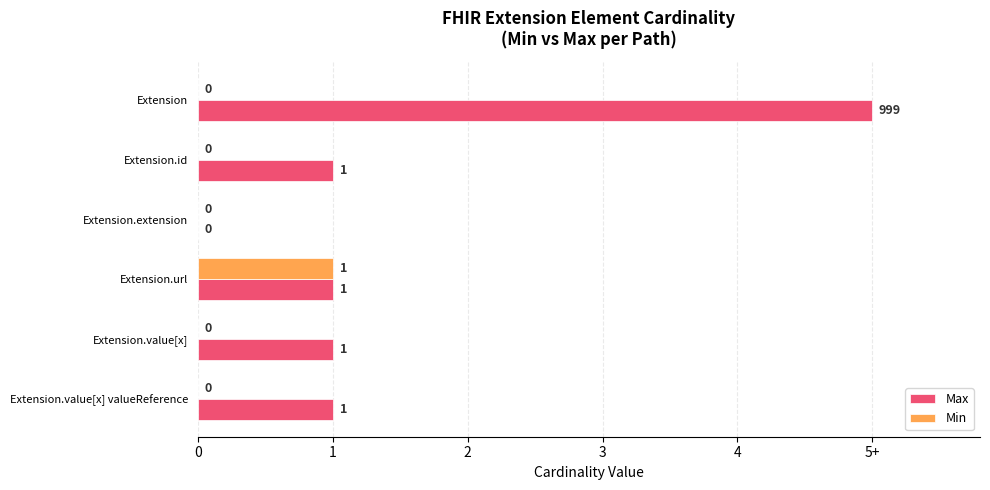

What are all the series names shown in the legend?

Max, Min